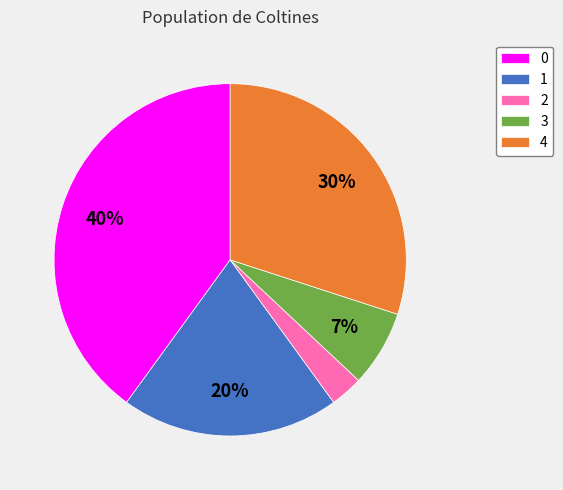

How many segments does this pie chart have?

5